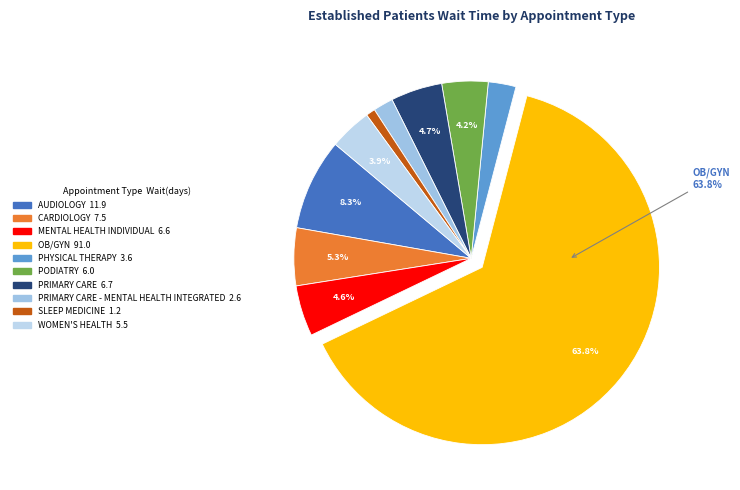

To the nearest percent, what is the average slice percentage?

10%